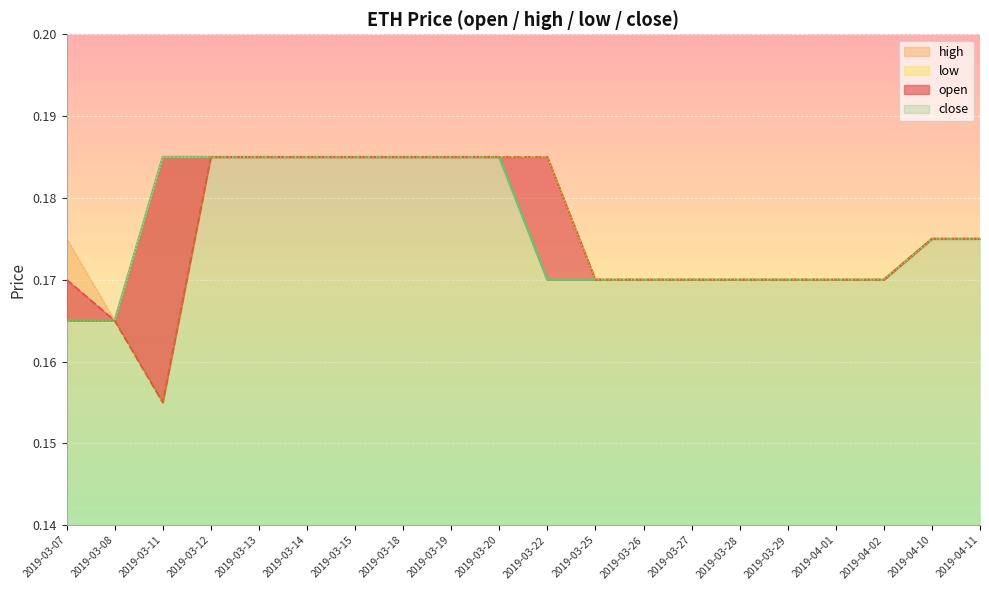

How many lines are shown in the chart?

4